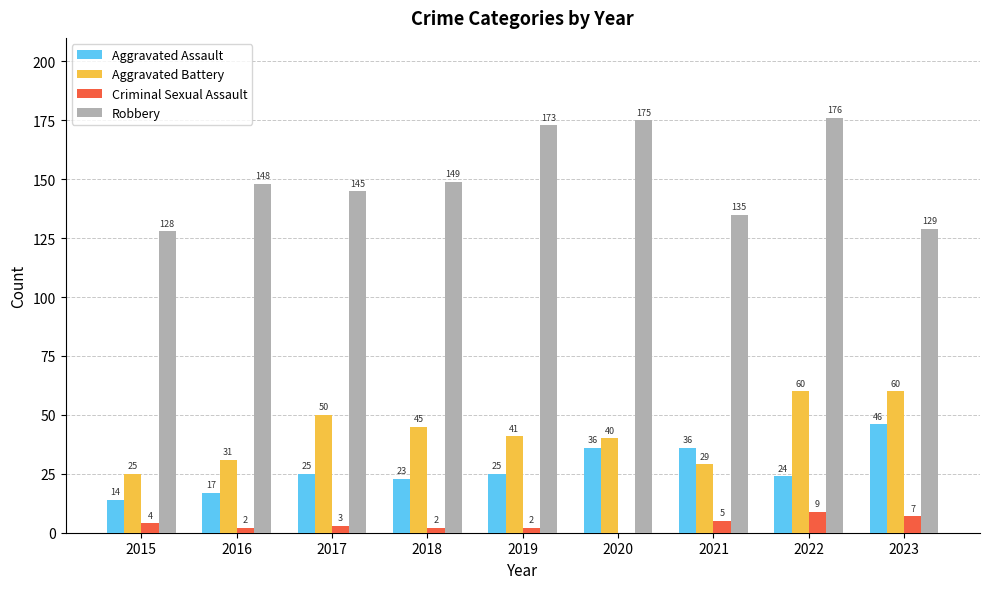

At which category is the sum across all series the highest?

2022